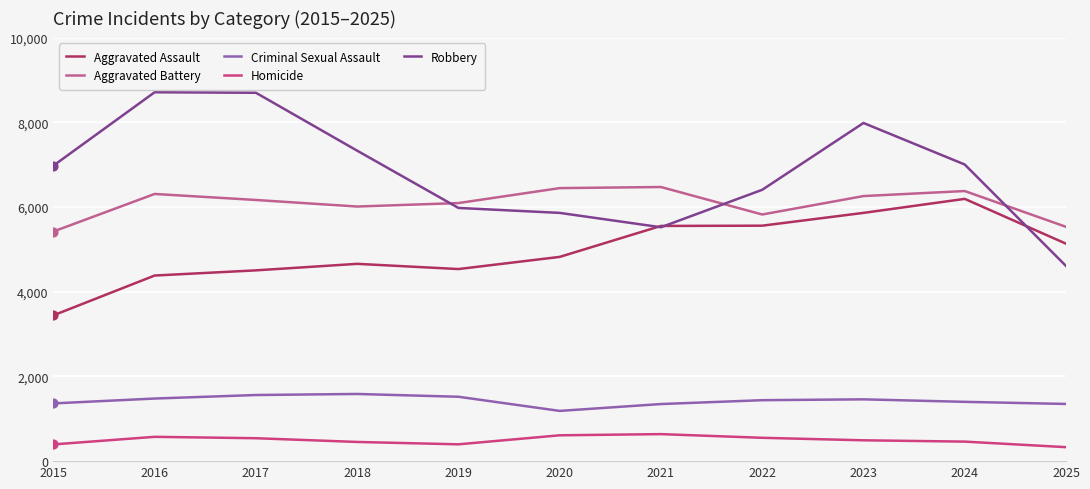

How many lines are shown in the chart?

5